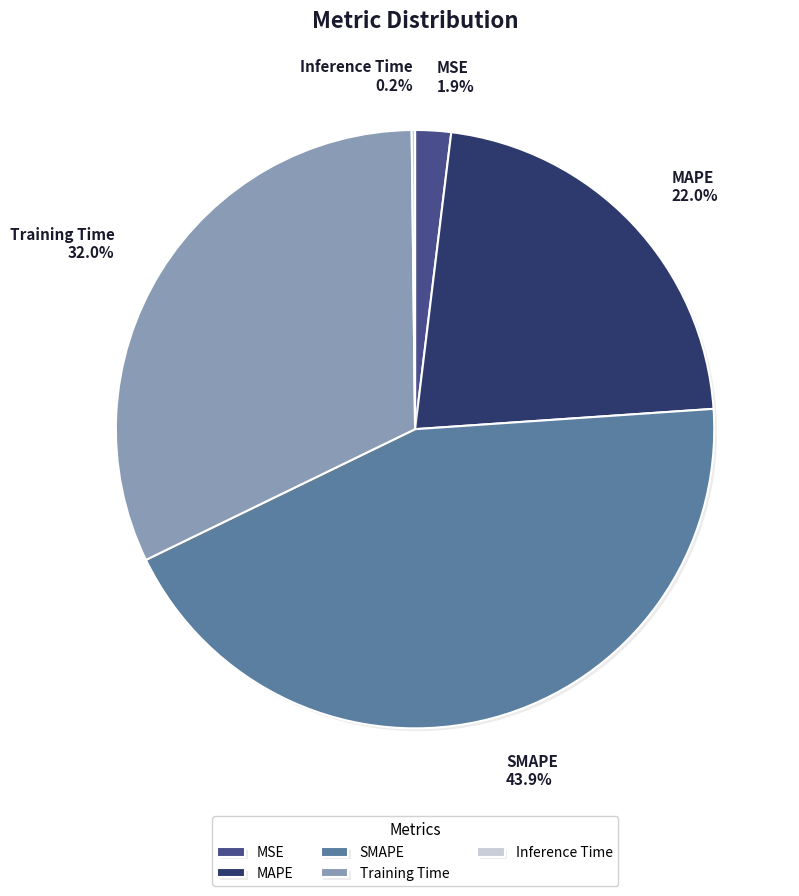

What portion of the pie excludes MSE 1.9%?

98.1%